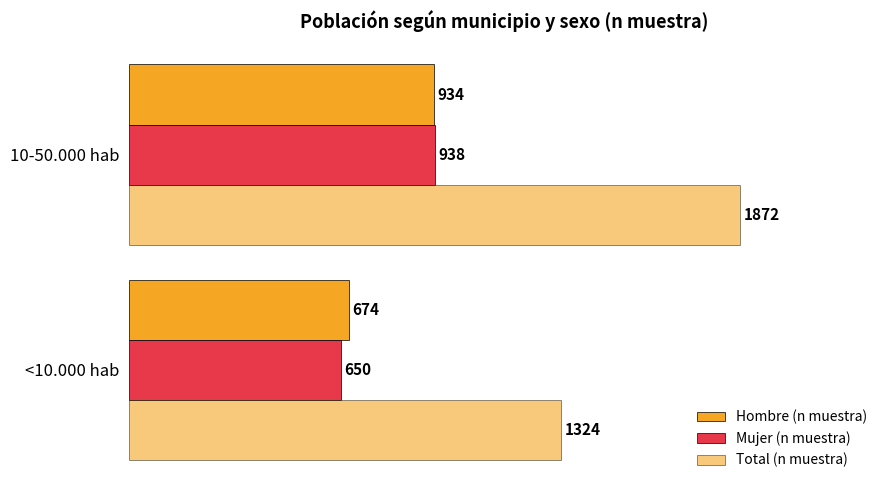

List the series in order of their peak value, lowest first.

Hombre (n muestra), Mujer (n muestra), Total (n muestra)